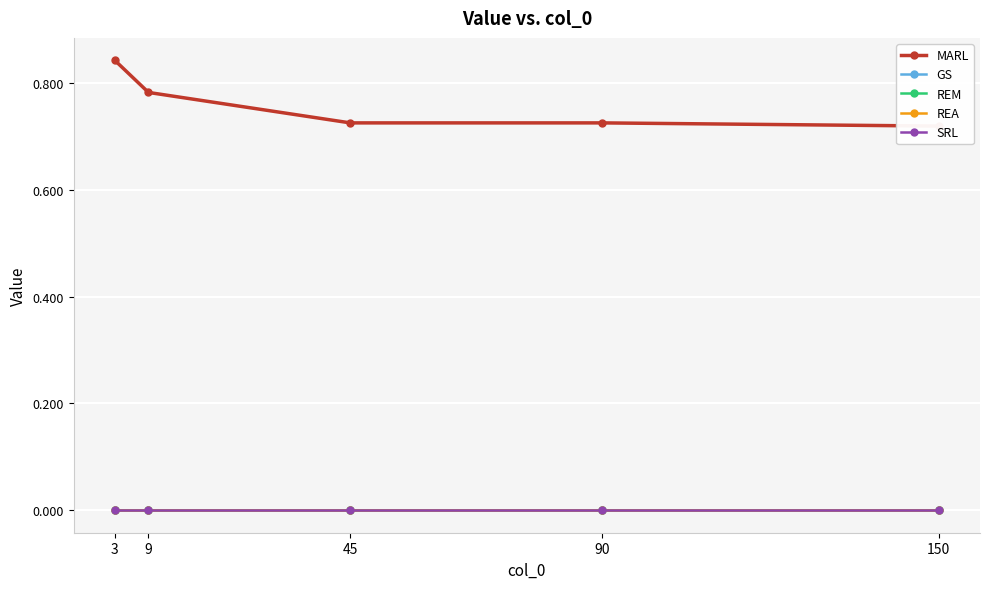

The SRL series shows 0.0 at 9. True or false?

True